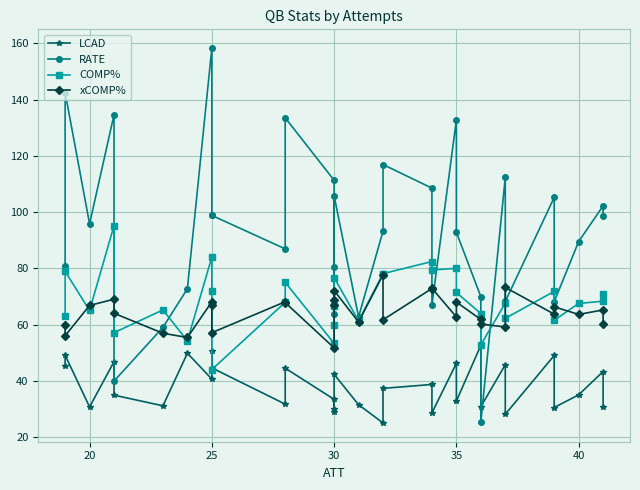

How many distinct data groups are displayed?

4